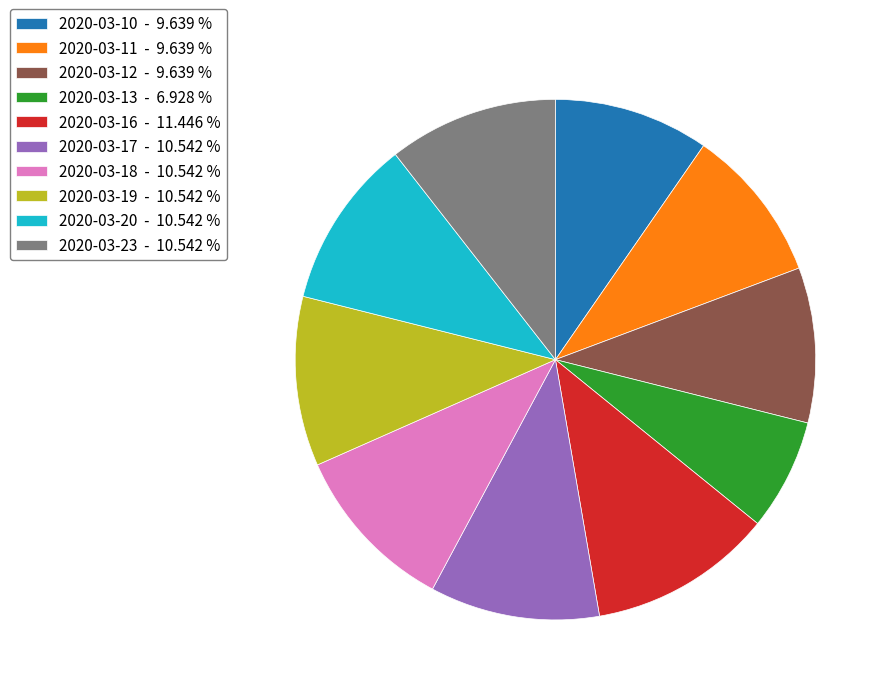

How many segments does this pie chart have?

10